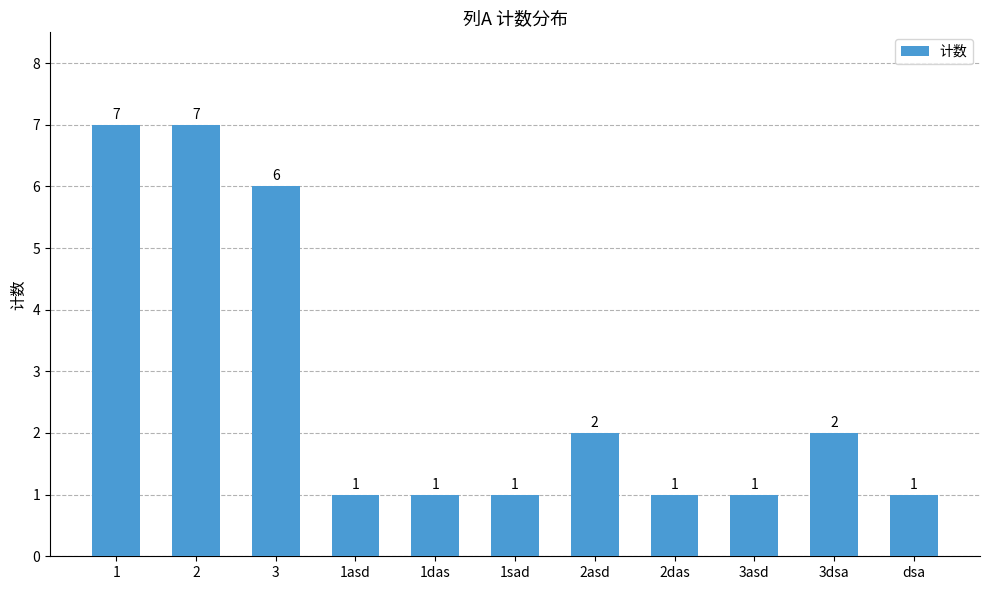

What is the difference between the values at 1das and 1?

6